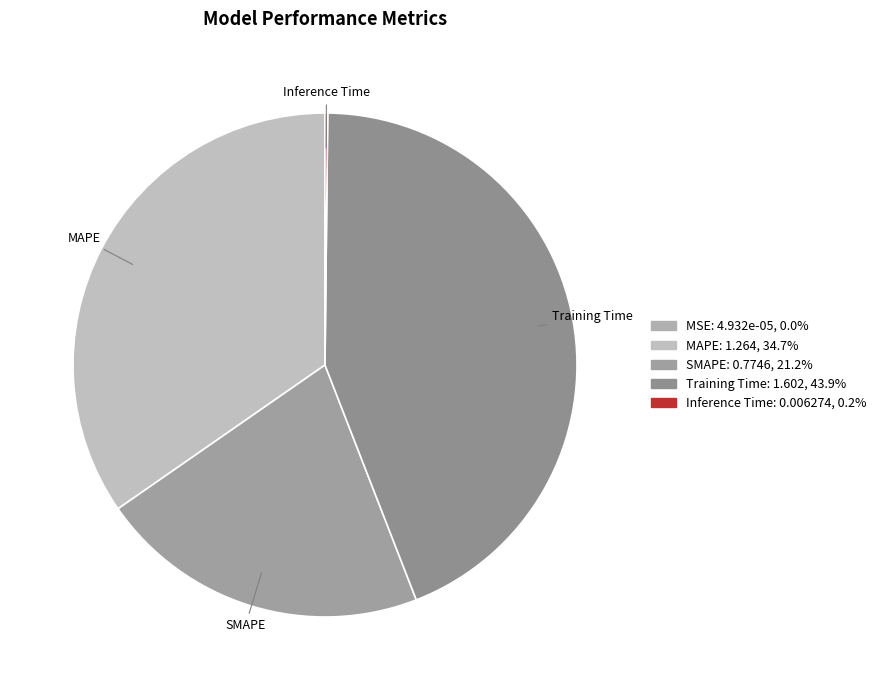

To the nearest percent, what is the difference between the largest and smallest slice percentages?

44%